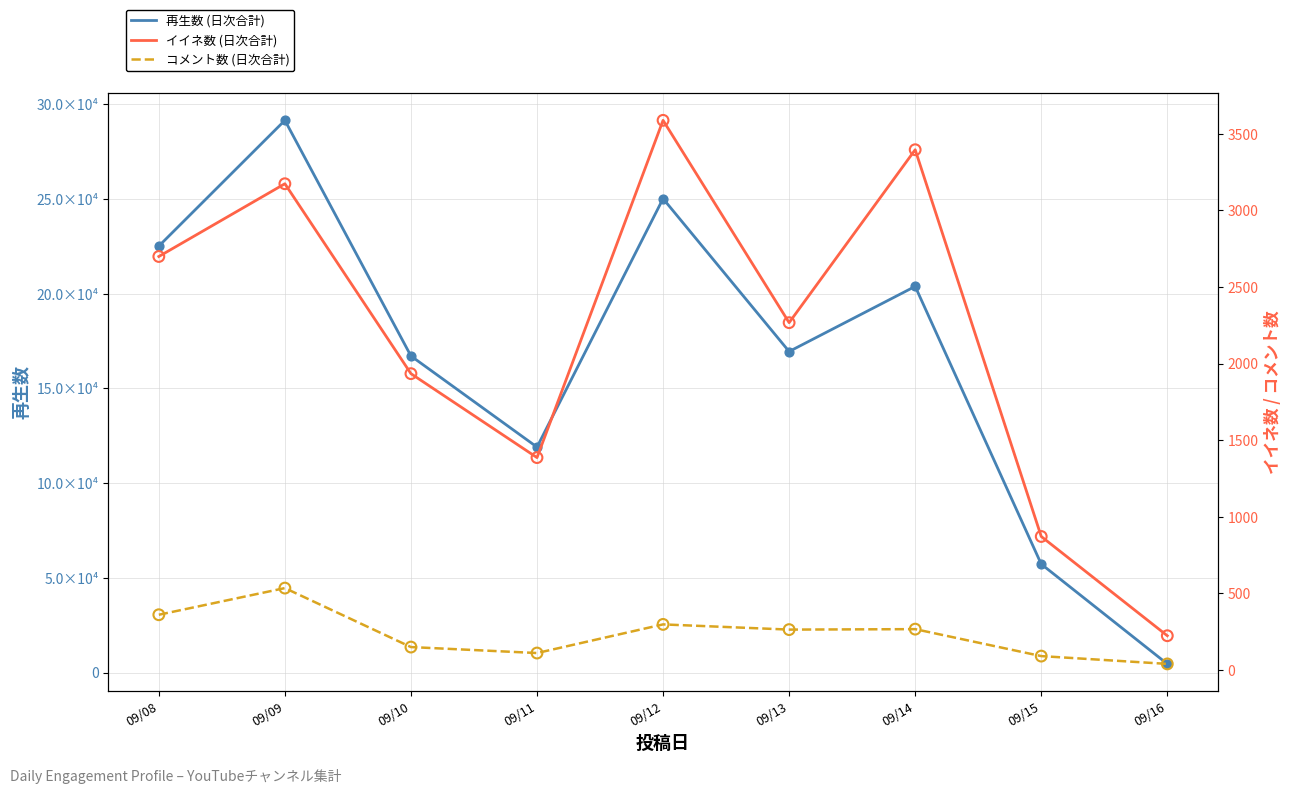

What is the total value across all series at 09/11?

120556